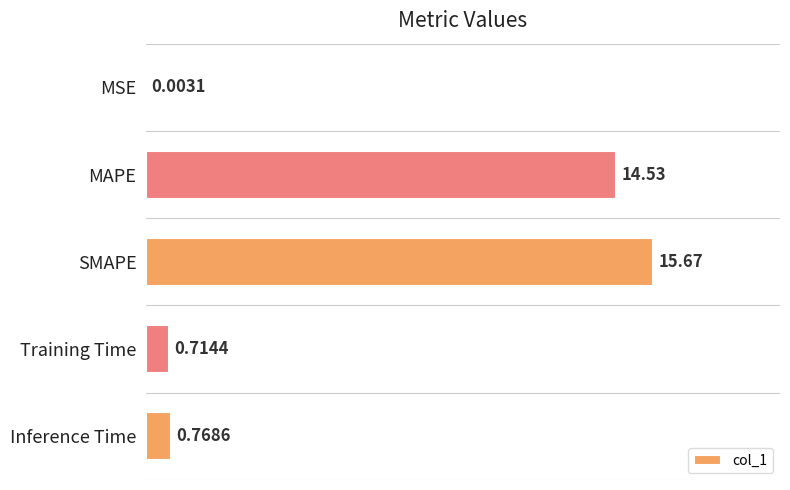

What is the change in value from Training Time to Inference Time?

+0.1